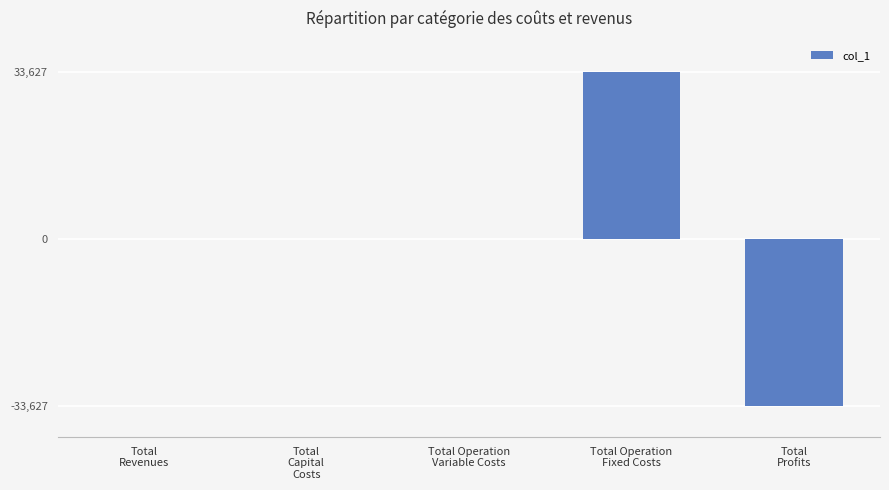

What is the greatest value displayed?

33627.6